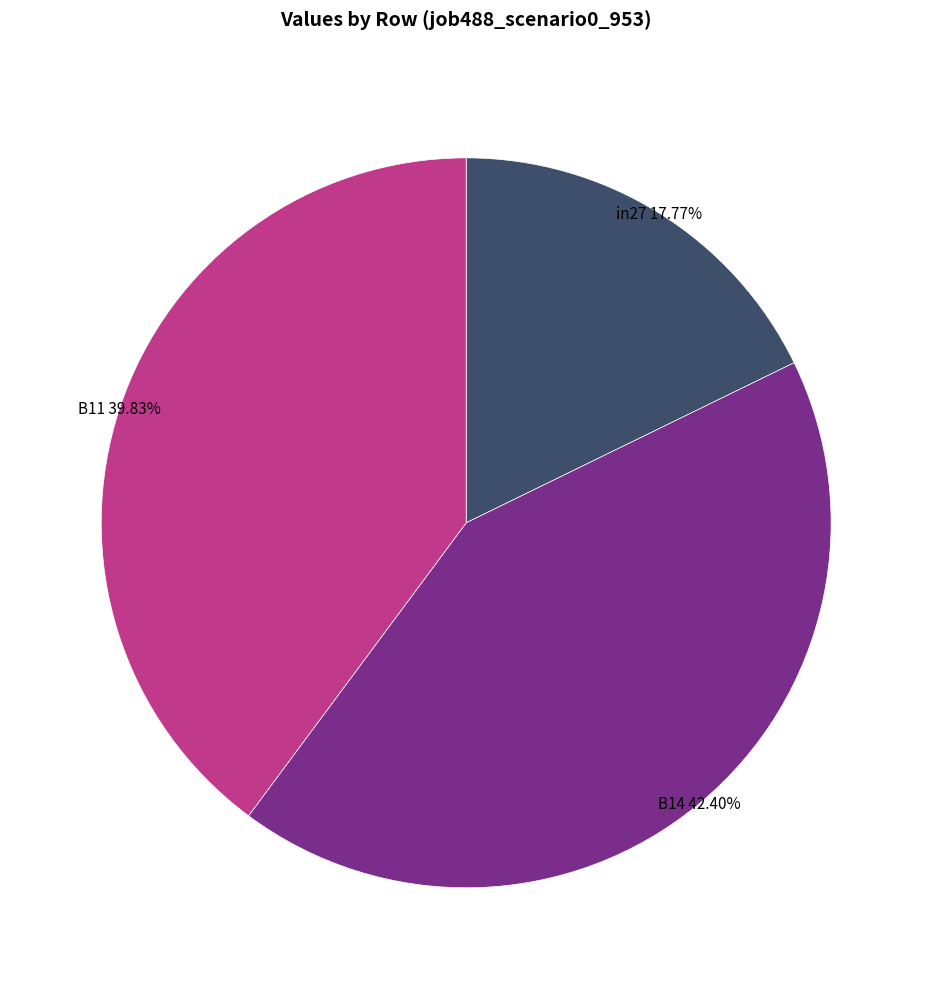

What percentage is NOT represented by B11?

60.2%